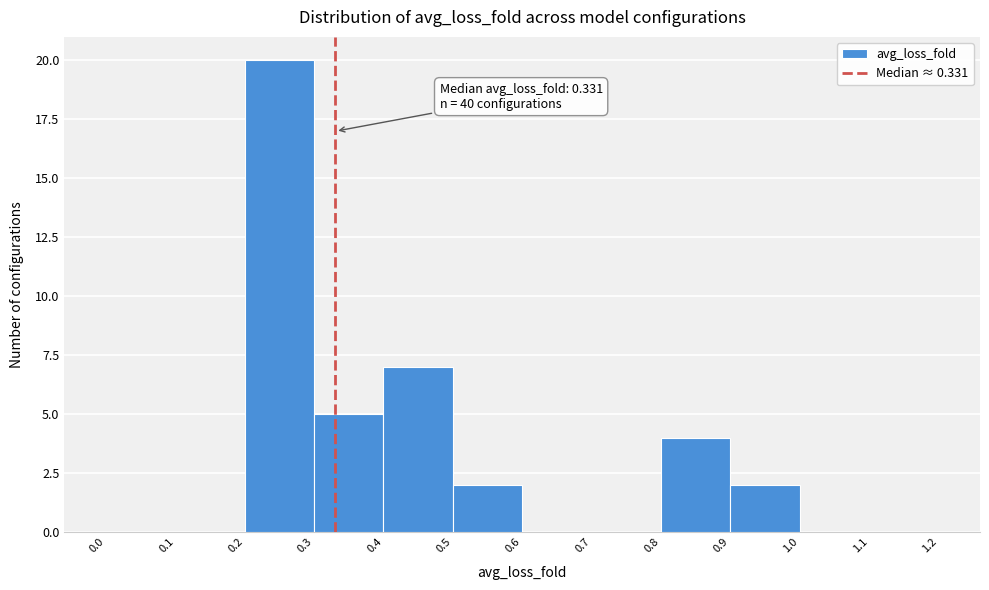

Which range on the x-axis has the tallest bar?

0.2 to 0.3